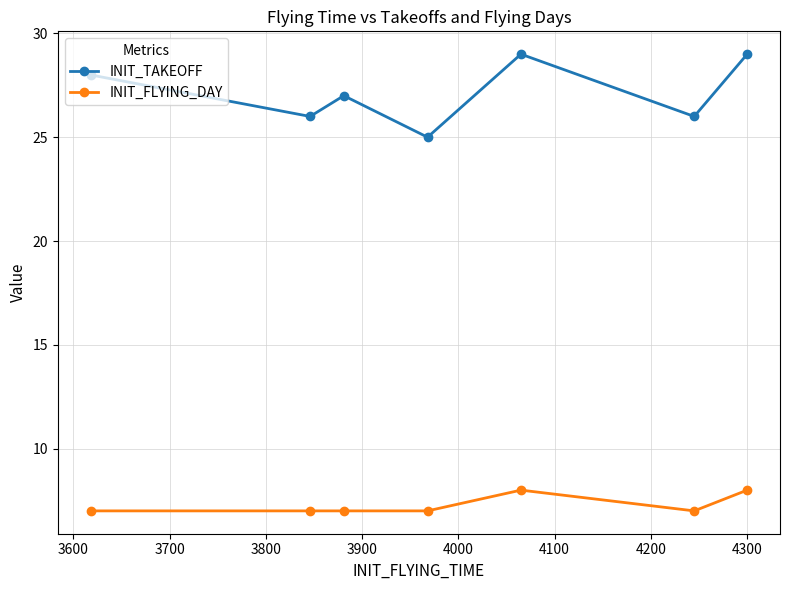

What is the maximum value for INIT_TAKEOFF?

29